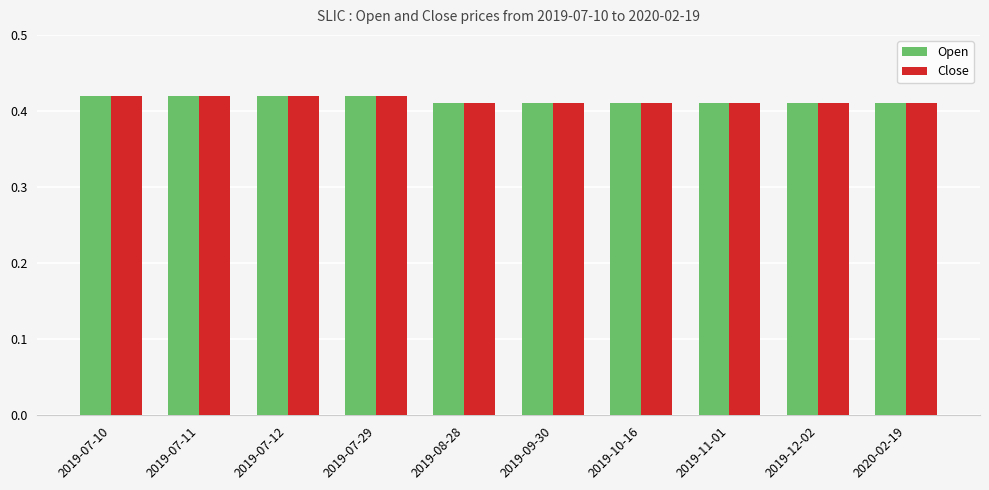

Is it true that Open equals 0.6 at 2019-10-16?

False